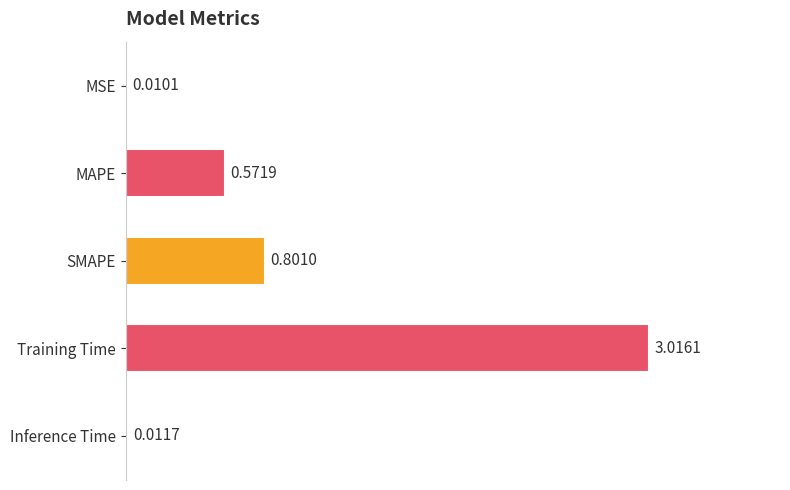

At which label is the value closest to 1?

SMAPE